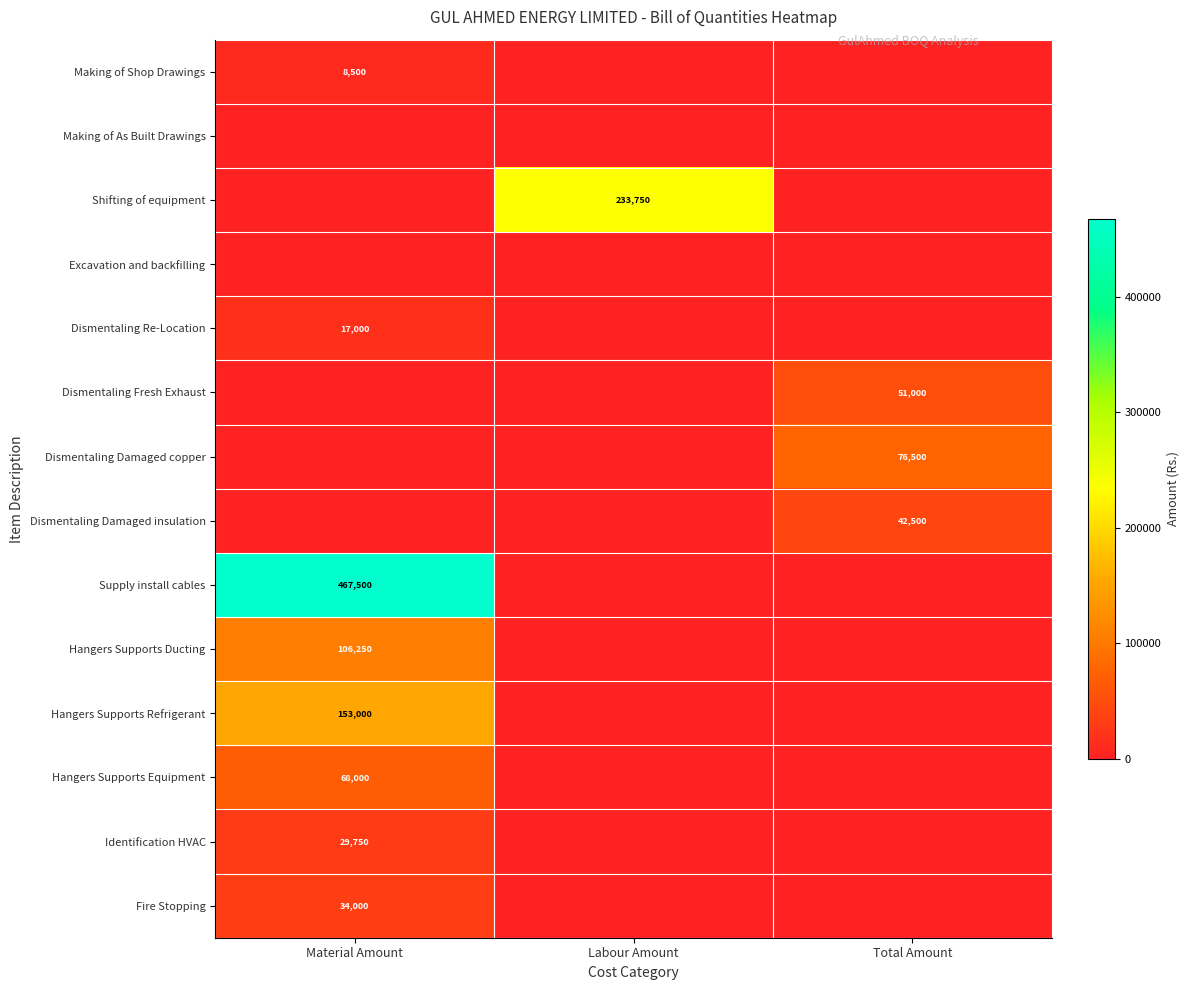

Is it true that Hangers Supports Refrigerant equals 153000 at Material Amount?

True